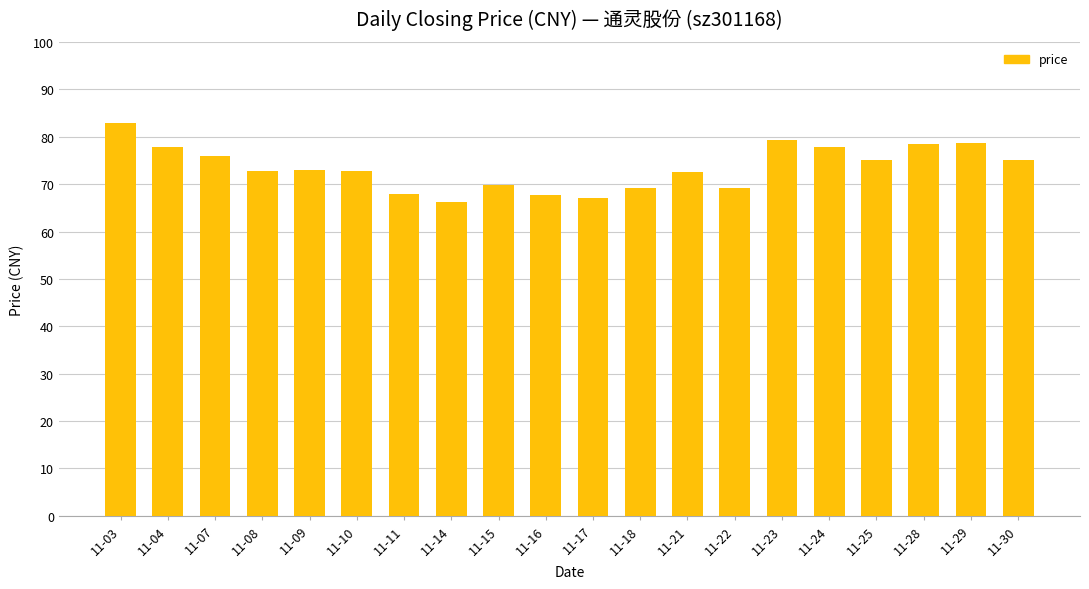

Which has a higher value, 11-11 or 11-10?

11-10